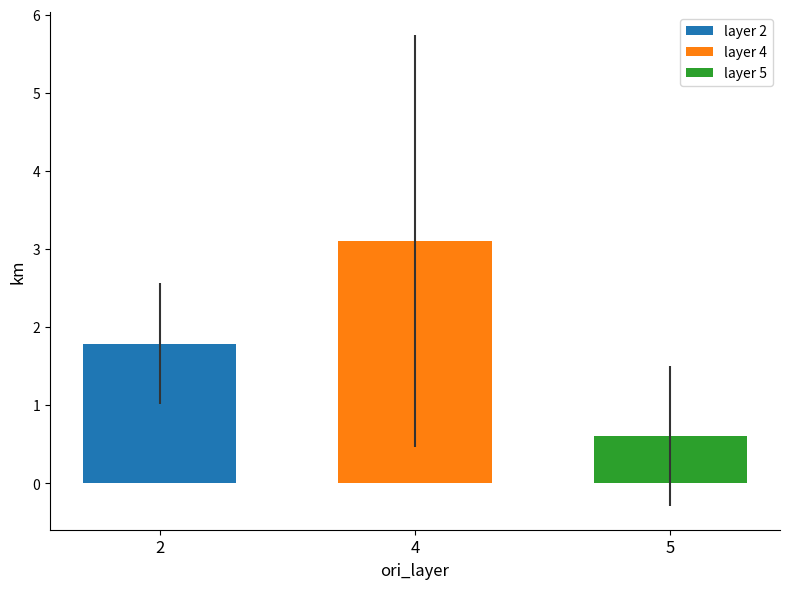

What is the maximum value shown in the chart?

3.1